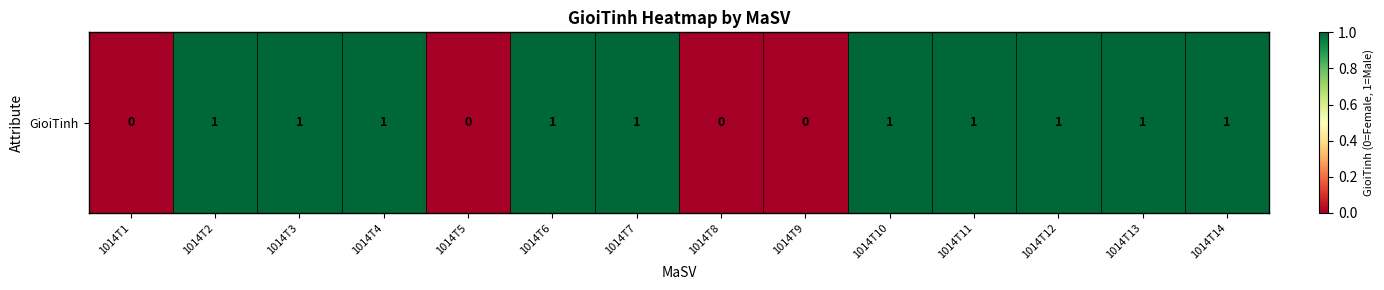

Where is the data nearest to the value 0?

1014T1